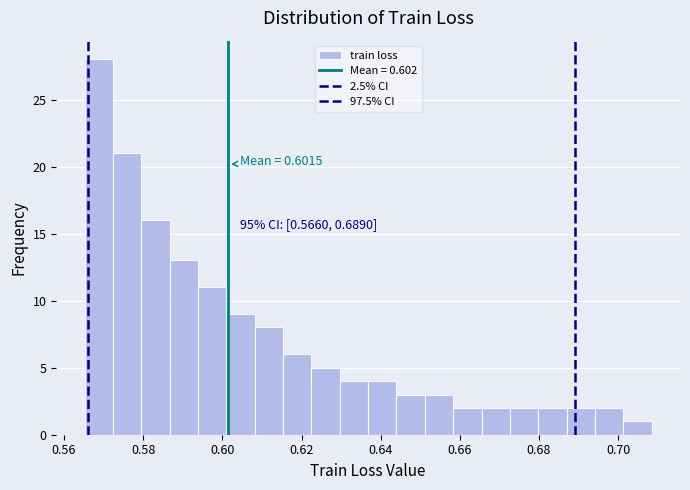

Around what value on the x-axis is the tallest bar? Give the approximate position of its centre, as read against the axis.

0.568